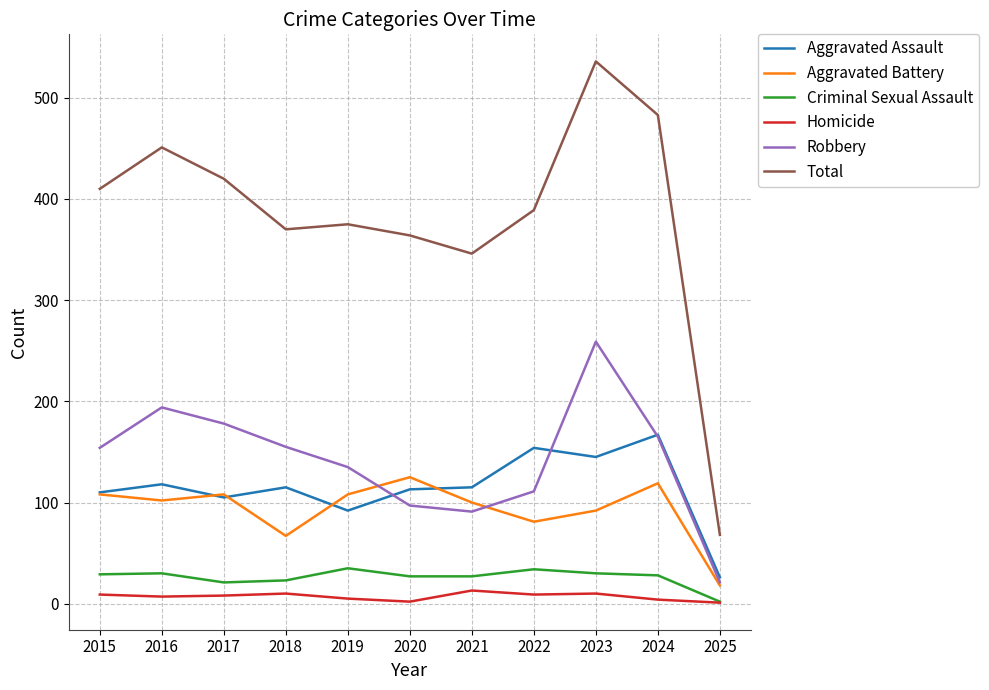

How many values in the Robbery series are below 154?

5